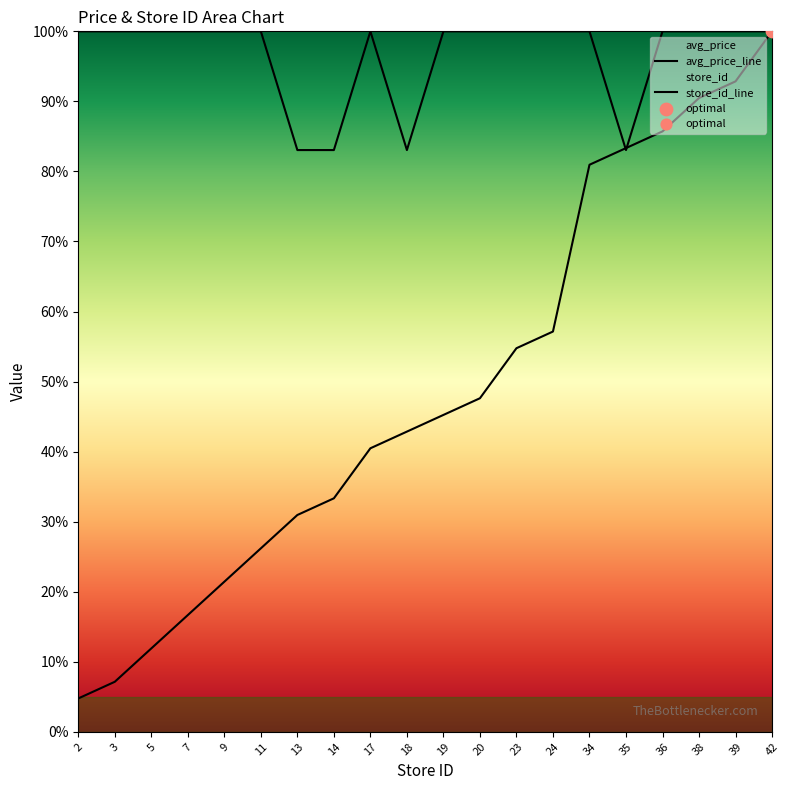

Which series reaches the minimum Y coordinate?

store_id